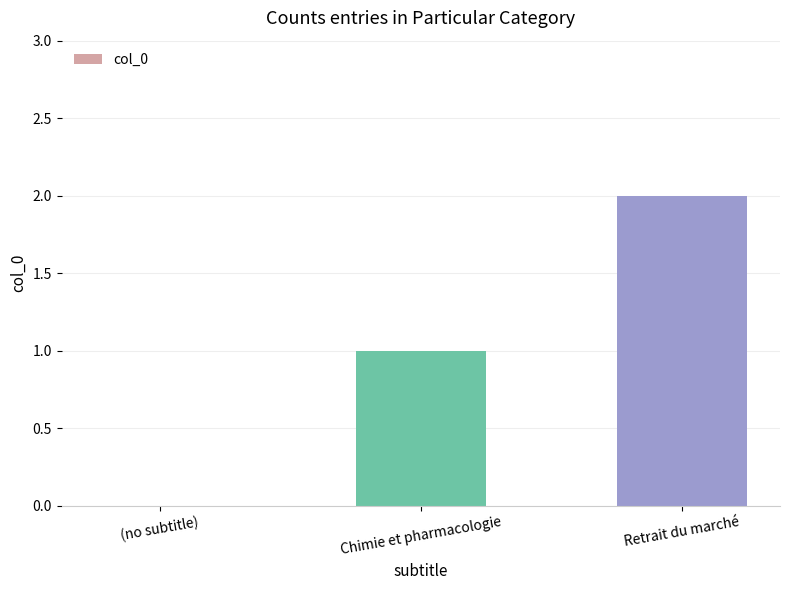

The chart shows a value of 3 at Retrait du marché. True or false?

False